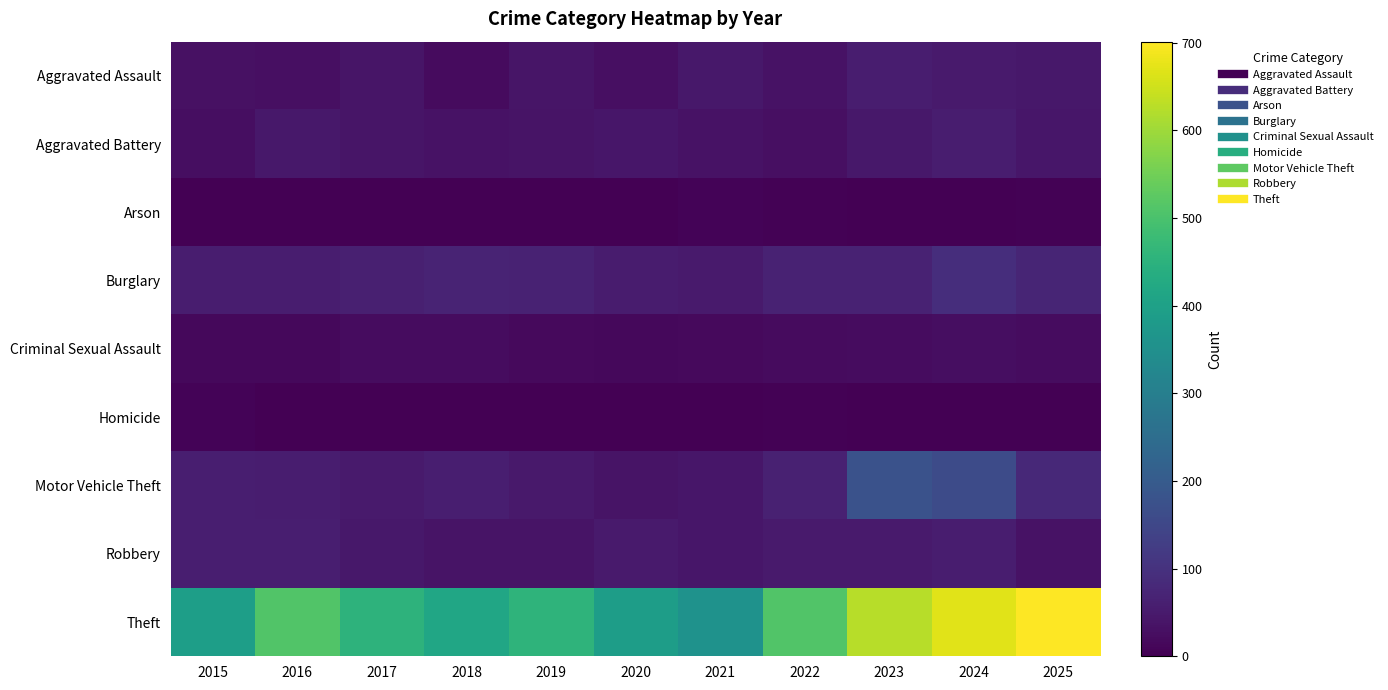

What is the total value across all series at 2015?

649